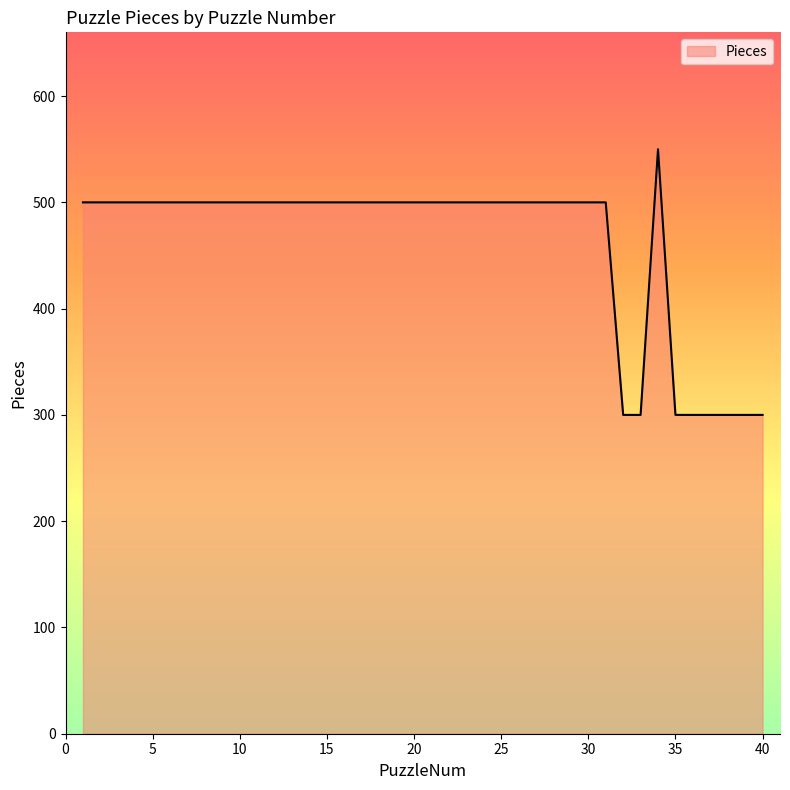

What is the average value?

461